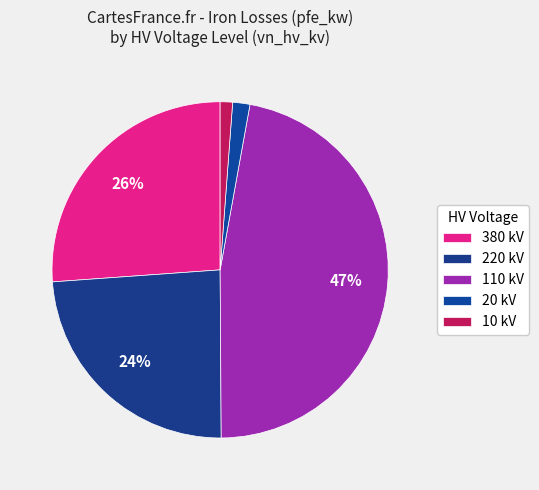

How many segments does this pie chart have?

5